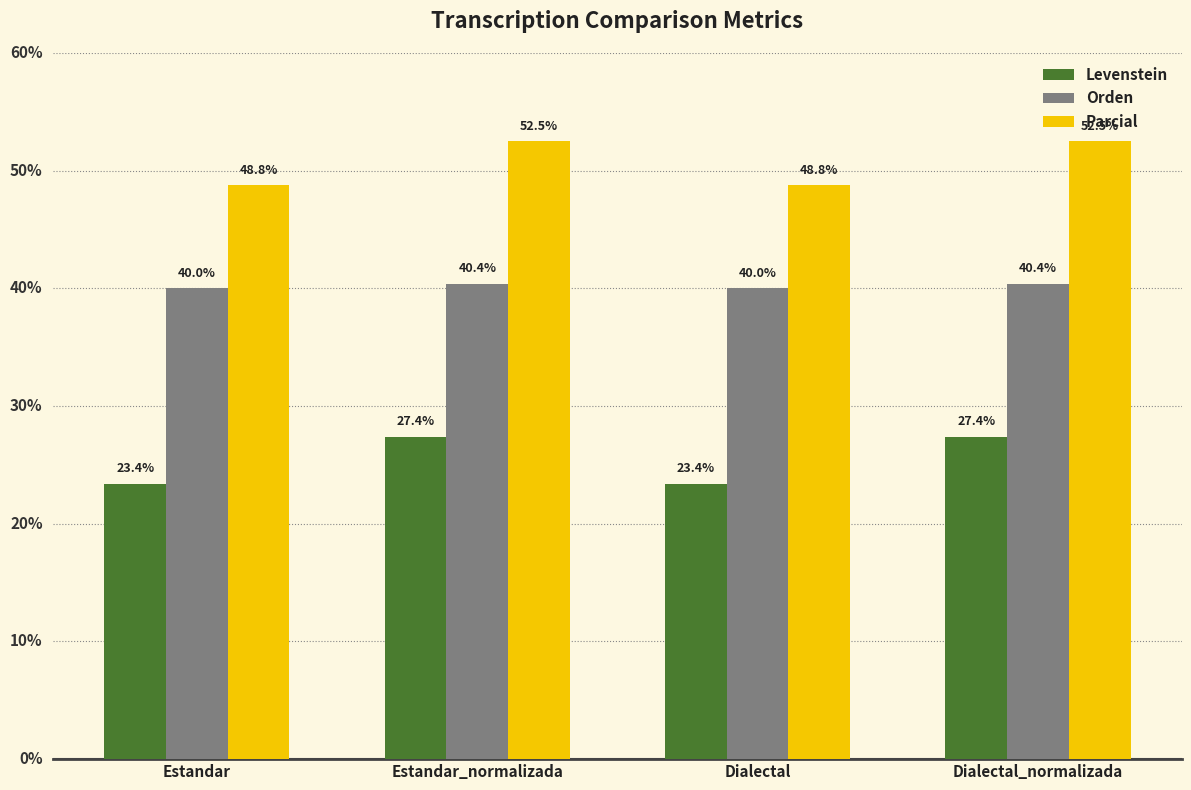

Where does the Parcial series first go above 52?

Estandar_normalizada